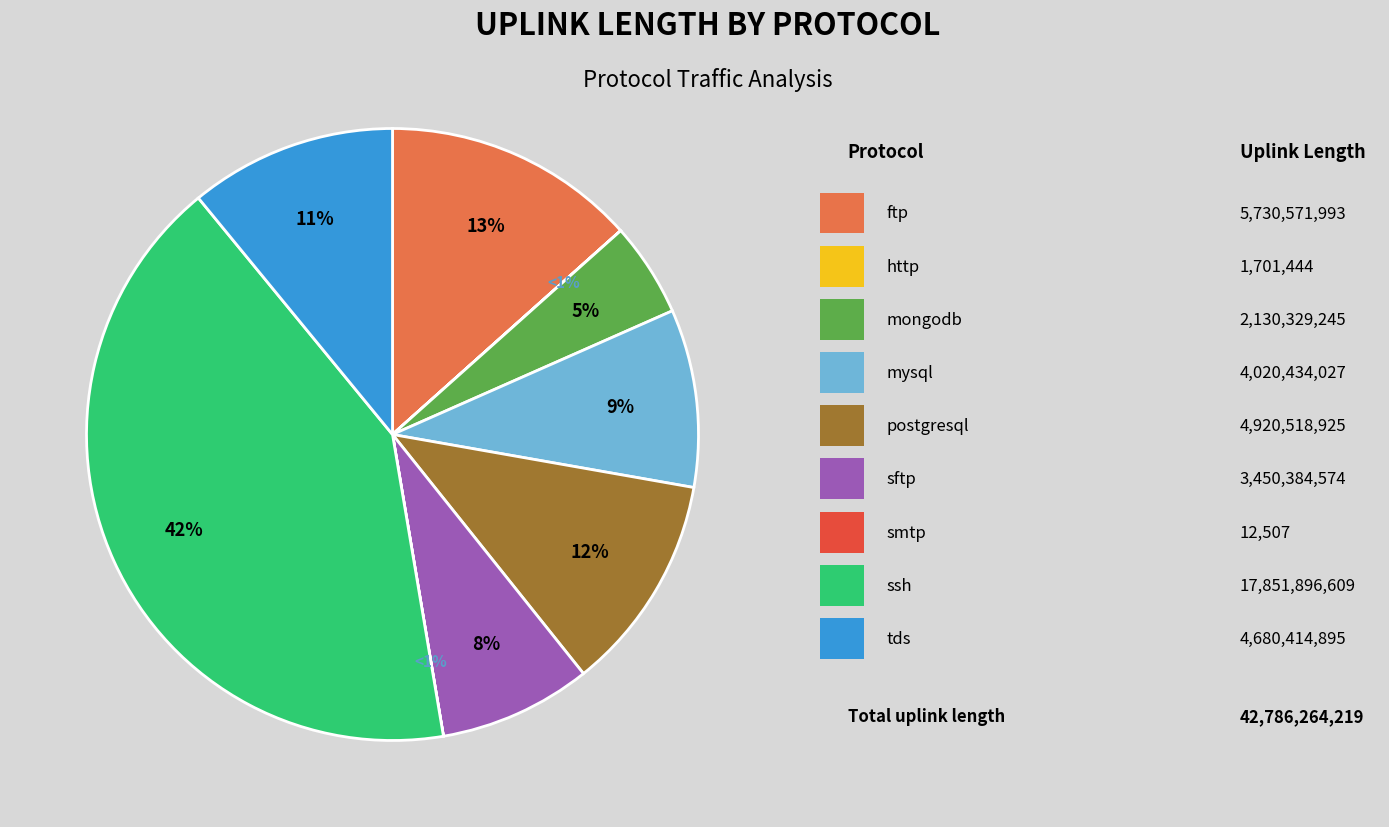

To the nearest percent, what is the combined percentage of ftp and tds?

24%